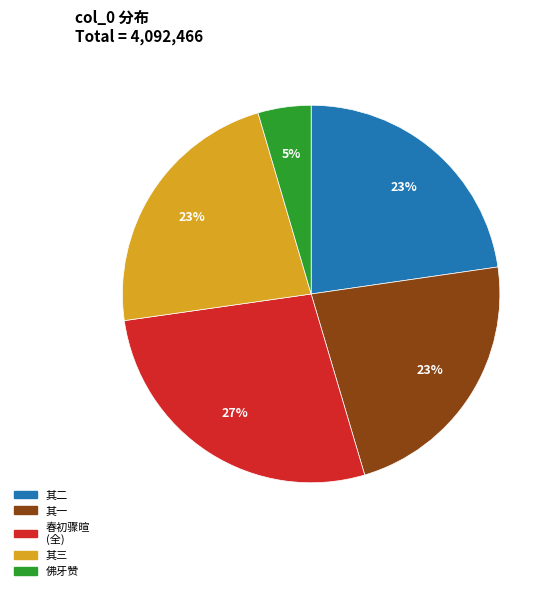

Is 其三 the majority of the pie?

No